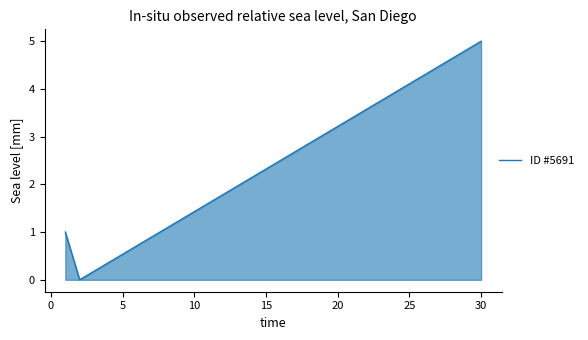

What is the maximum value shown in the chart?

5